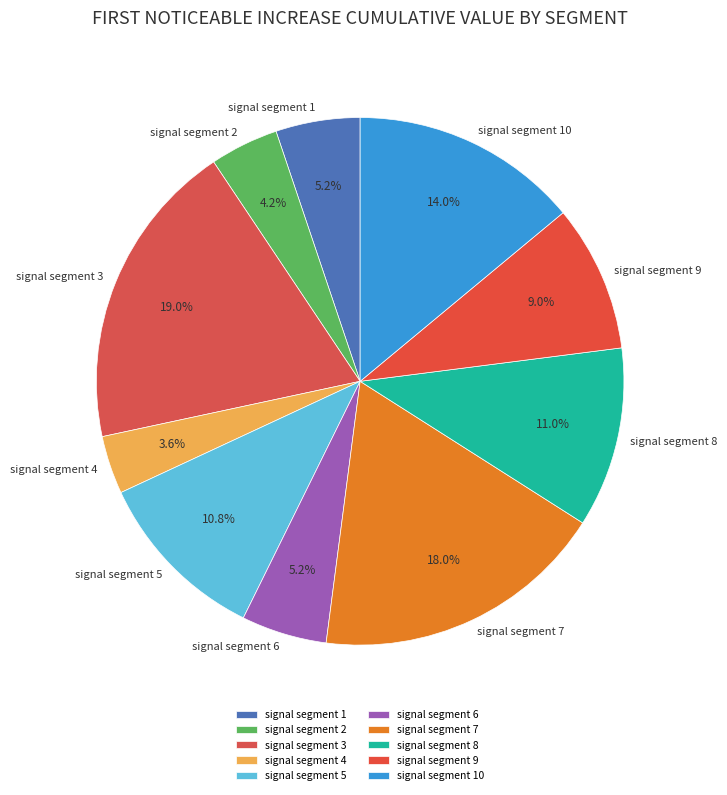

Does signal segment 7 represent more than half of the total?

No